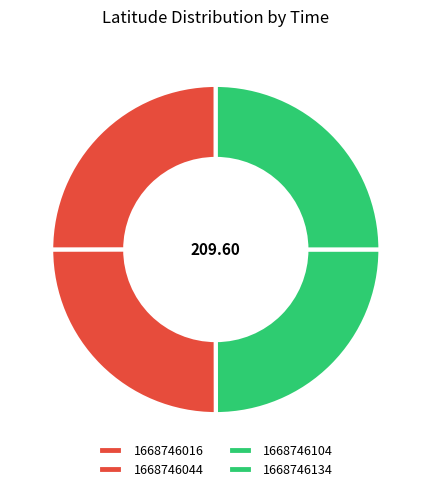

What is the change in value from 1668746016 to 1668746134?

-0.1